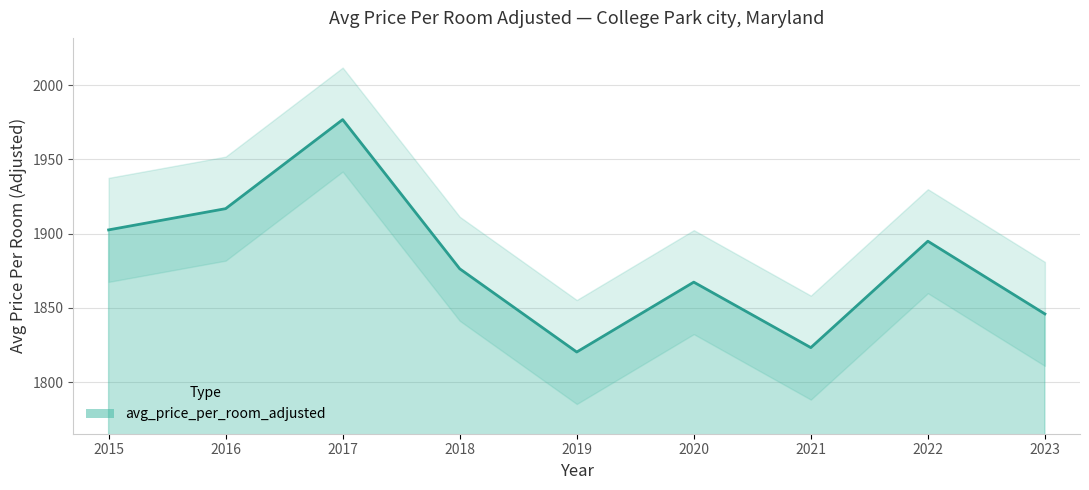

What is the change in value from 2019 to 2016?

+96.5